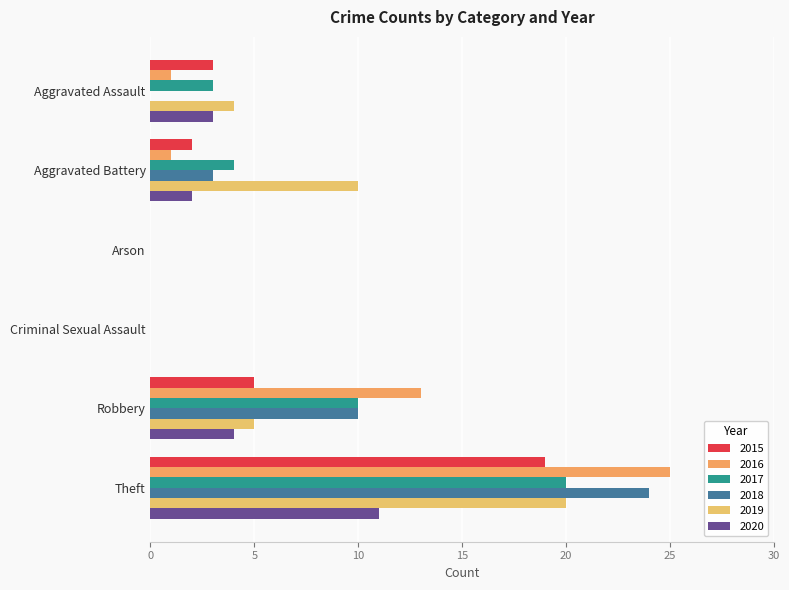

How many distinct data groups are displayed?

6